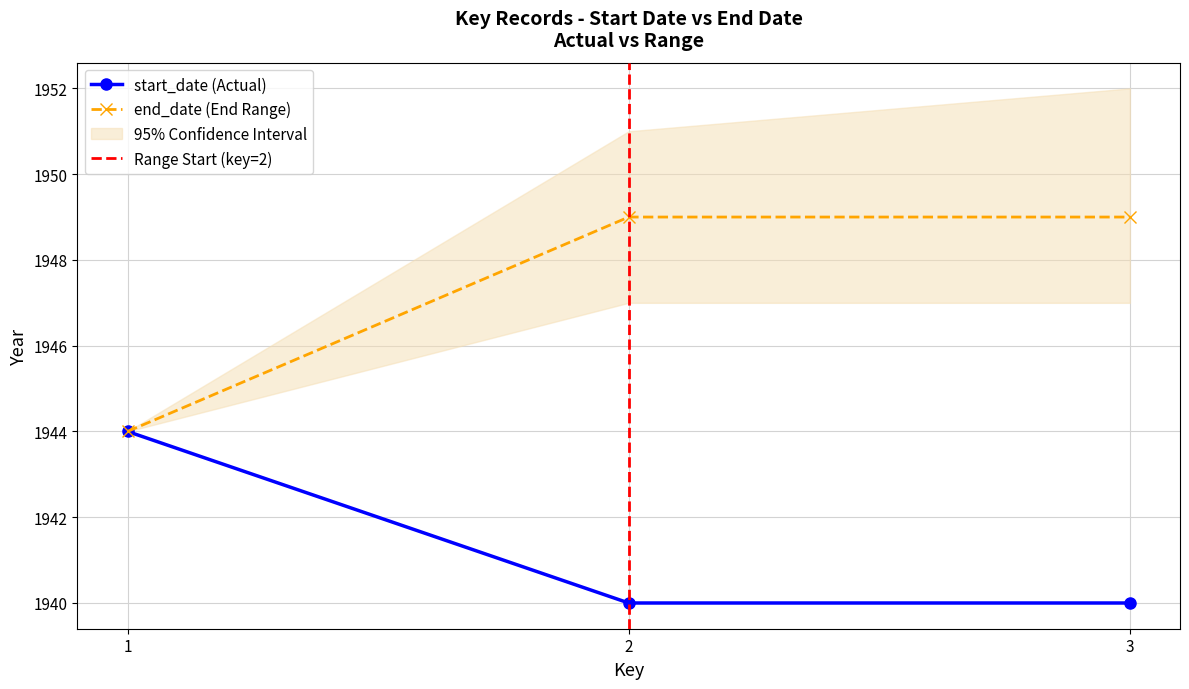

How many values in the start_date series exceed 1940?

1